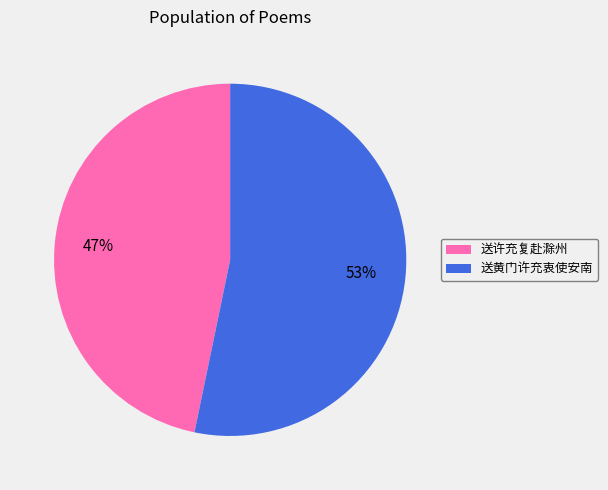

Rank the categories by value from highest to lowest.

送黄门许充衷使安南, 送许充复赴滁州